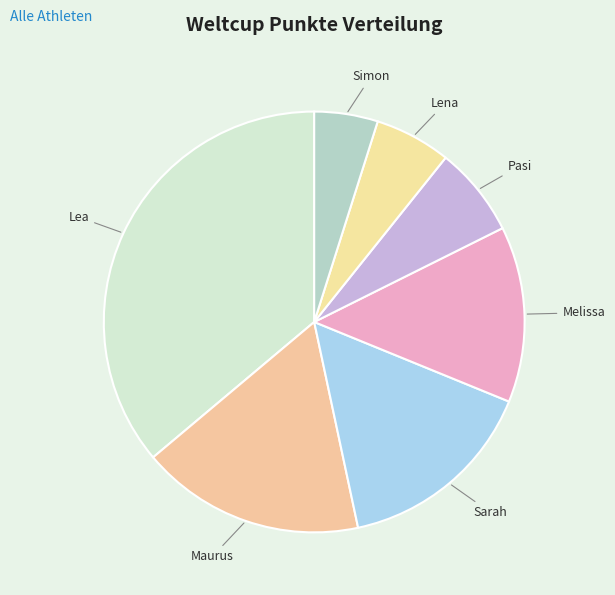

Is the sum of Simon and Pasi greater than half?

No